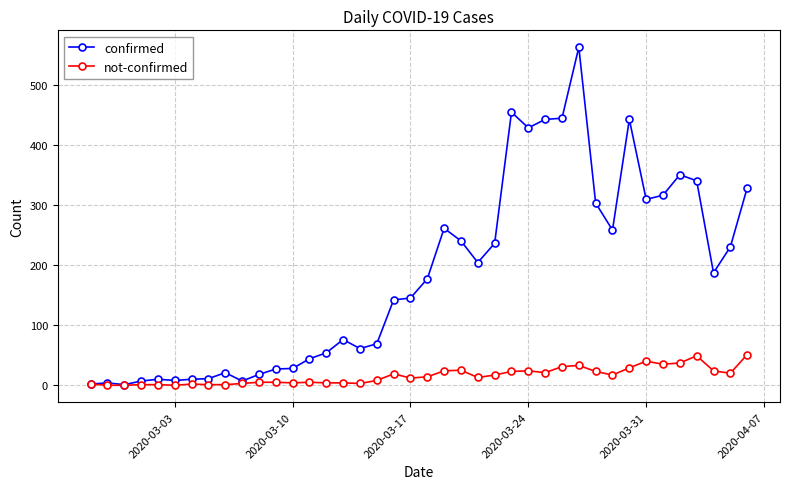

What is the greatest value displayed?

562